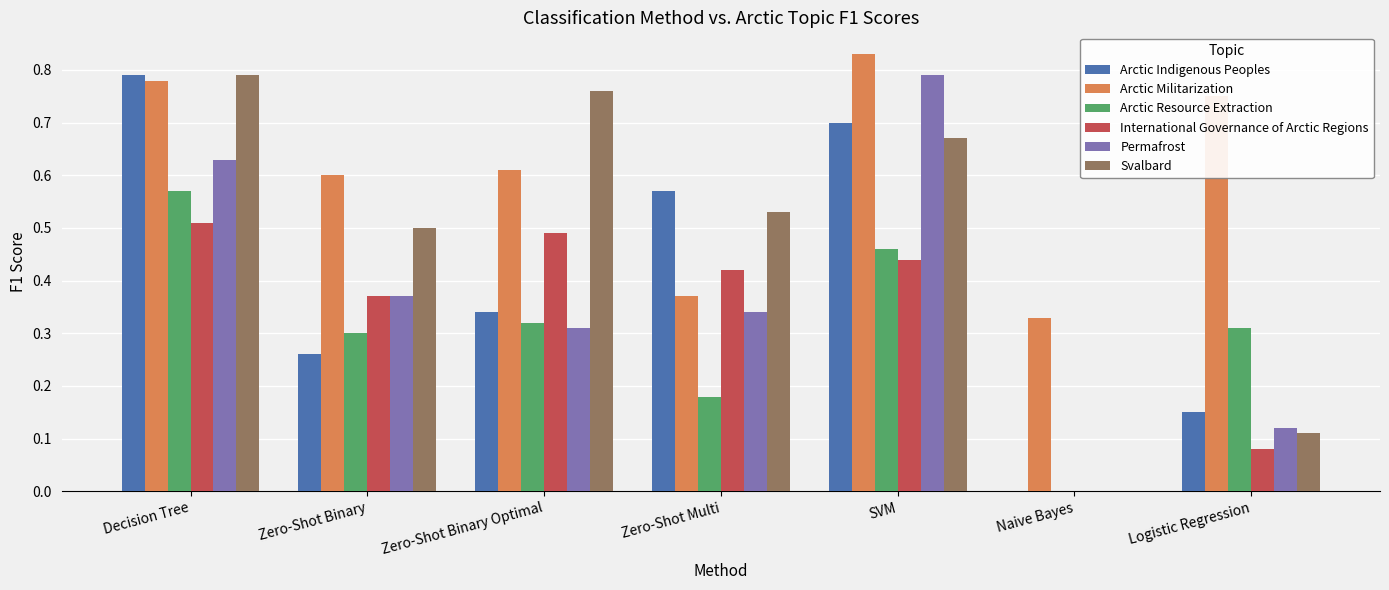

Is the value of International Governance of Arctic Regions at Decision Tree greater than the value of Permafrost at Logistic Regression?

Yes